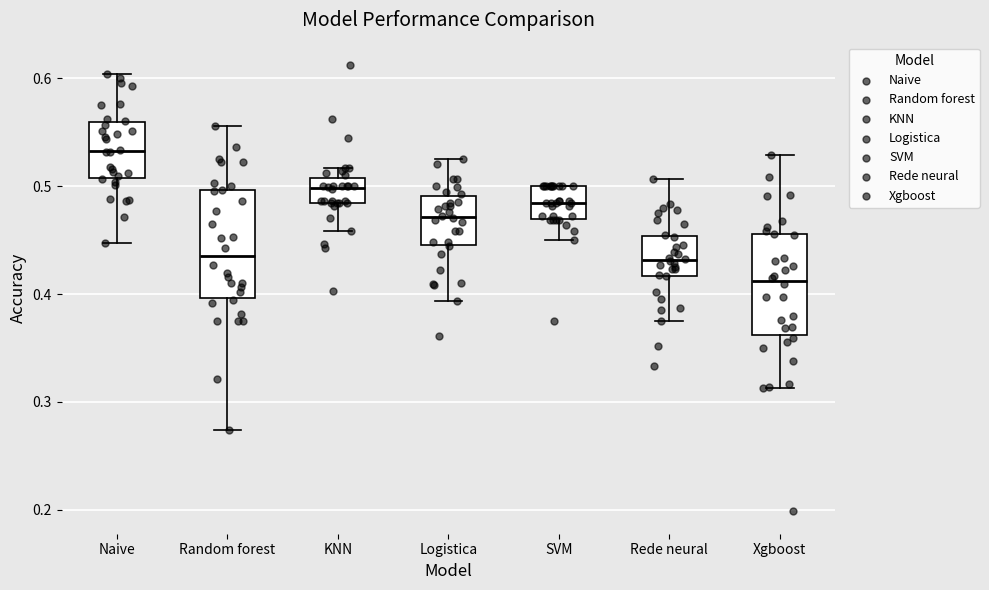

Reading left to right, transcribe this box plot: for each box, give where its median line is, the range the box spans, and where its two whiskers end, as read against the y-axis. The values are not printed on the chart, so give them approximately, as read against the axis.

Naive: median 0.53, box 0.51 to 0.56, whiskers 0.45 to 0.60
Random forest: median 0.43, box 0.40 to 0.50, whiskers 0.27 to 0.56
KNN: median 0.50, box 0.48 to 0.51, whiskers 0.46 to 0.52
Logistica: median 0.47, box 0.45 to 0.49, whiskers 0.39 to 0.53
SVM: median 0.48, box 0.47 to 0.50, whiskers 0.45 to 0.50
Rede neural: median 0.43, box 0.42 to 0.45, whiskers 0.38 to 0.51
Xgboost: median 0.41, box 0.36 to 0.46, whiskers 0.31 to 0.53